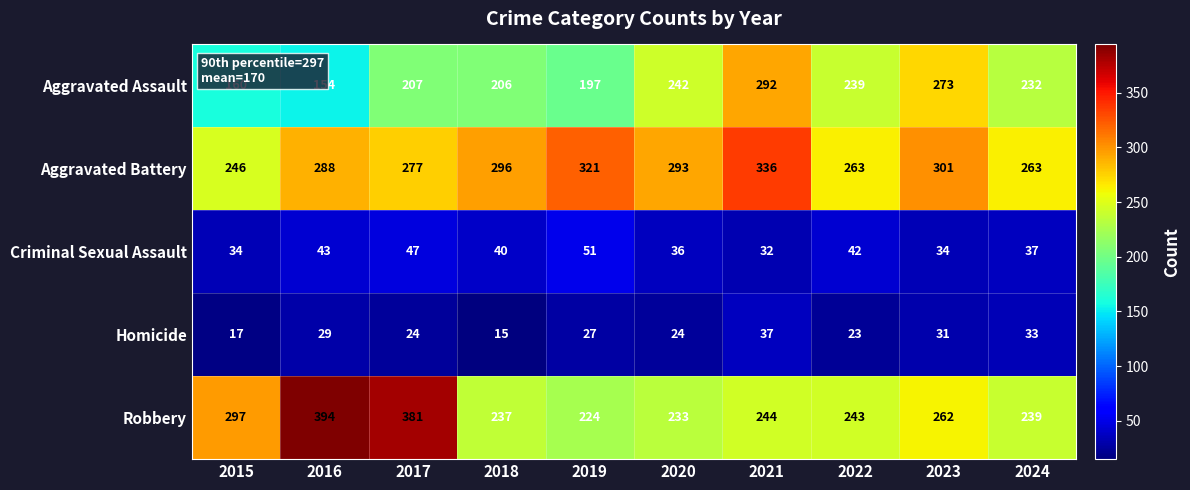

What is the total value across all series at 2019?

820